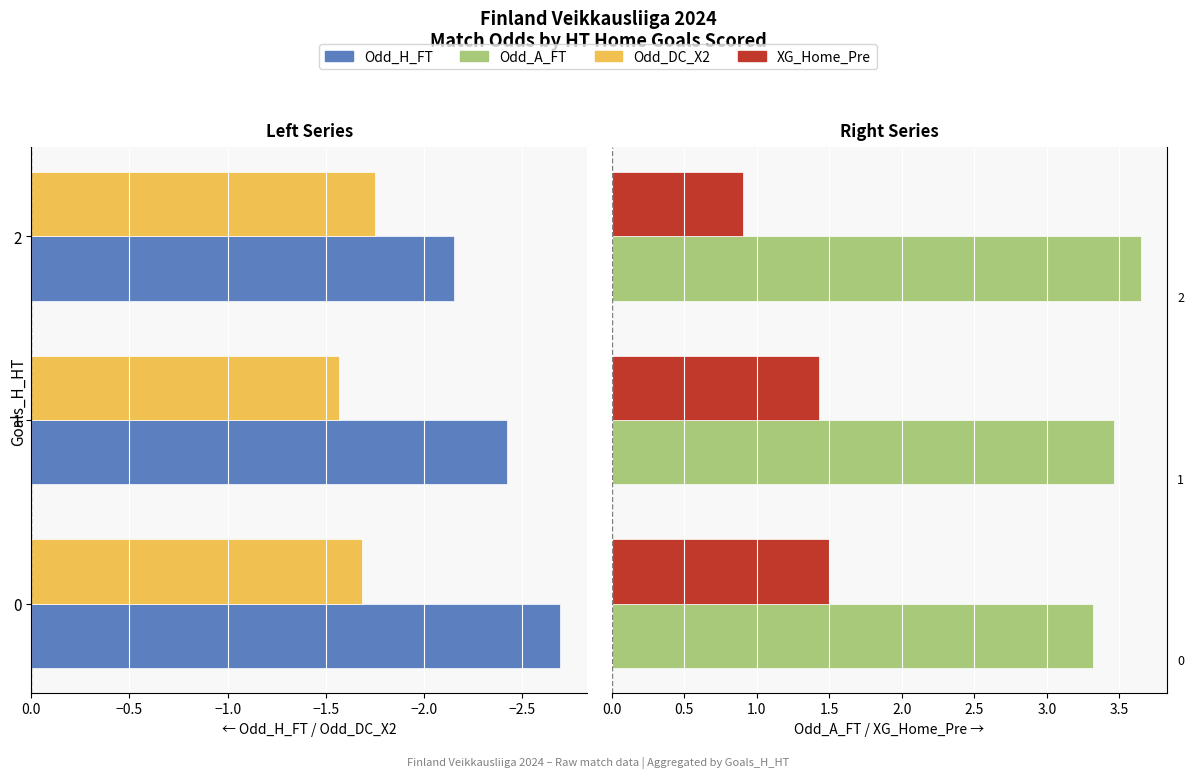

What is the highest value of the Odd_A_FT series?

3.6